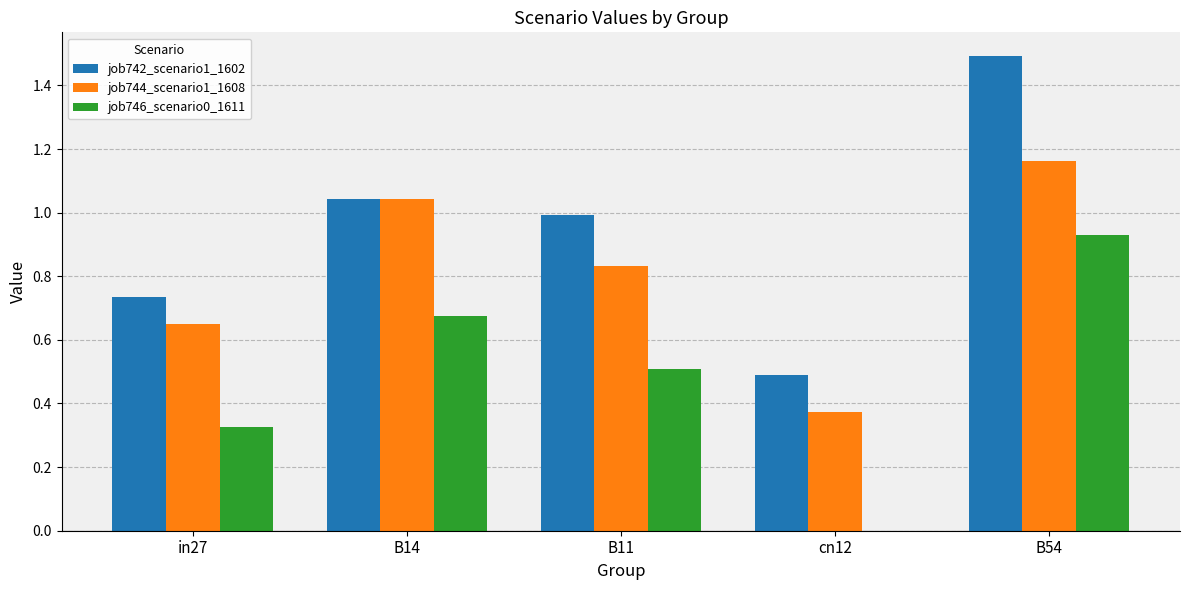

What is the total value across all series at B14?

2.8